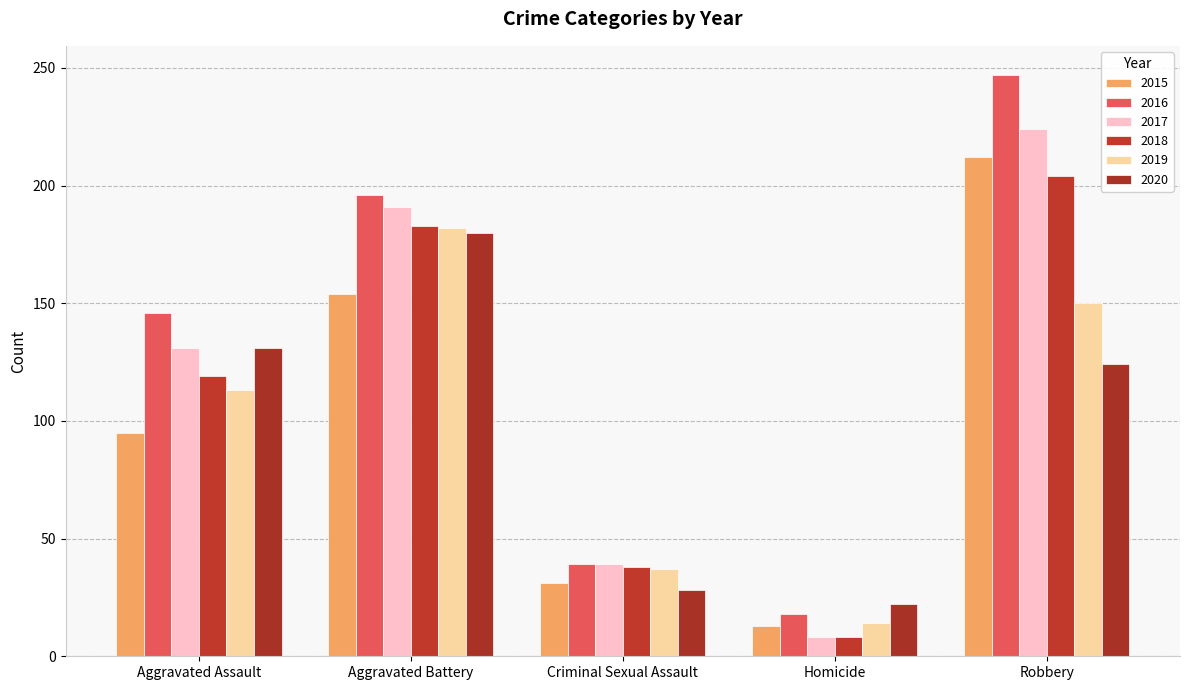

How many bars are there in total?

30